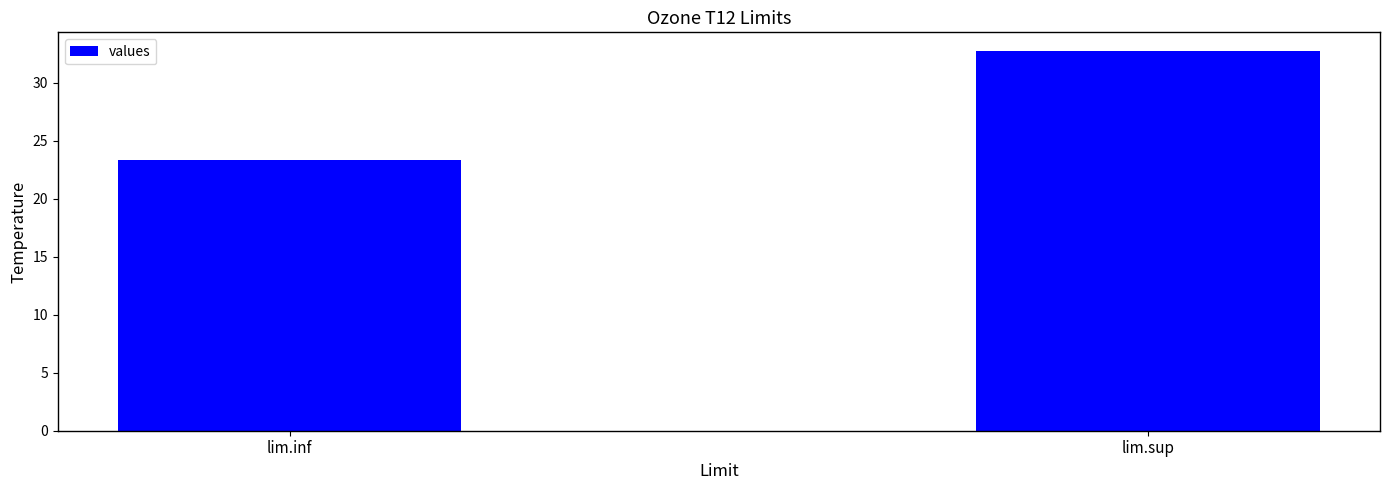

Reading right to left, what are all the values shown in this chart?

32.7	23.3